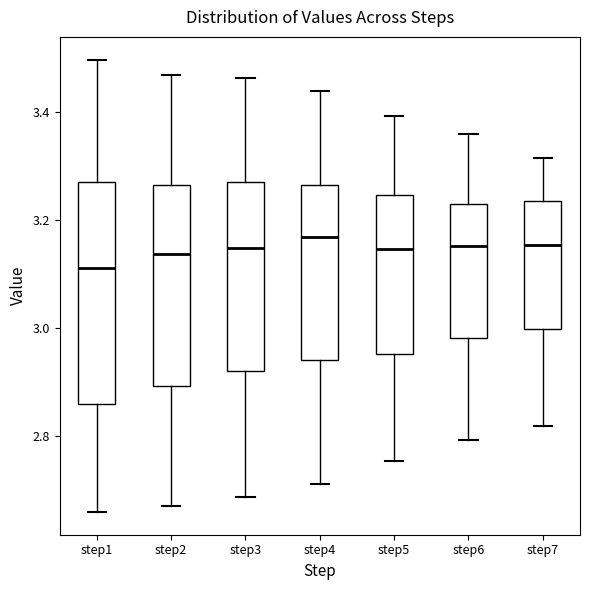

Reading left to right, read every box against the y-axis: the position of its median line, the range the box covers, and the ends of its whiskers. The values are not printed on the chart, so give them approximately, as read against the axis.

step1: median 3.12, box 2.86 to 3.26, whiskers 2.66 to 3.50
step2: median 3.14, box 2.90 to 3.26, whiskers 2.68 to 3.46
step3: median 3.14, box 2.92 to 3.26, whiskers 2.68 to 3.46
step4: median 3.16, box 2.94 to 3.26, whiskers 2.72 to 3.44
step5: median 3.14, box 2.96 to 3.24, whiskers 2.76 to 3.40
step6: median 3.16, box 2.98 to 3.24, whiskers 2.80 to 3.36
step7: median 3.16, box 3.00 to 3.24, whiskers 2.82 to 3.32